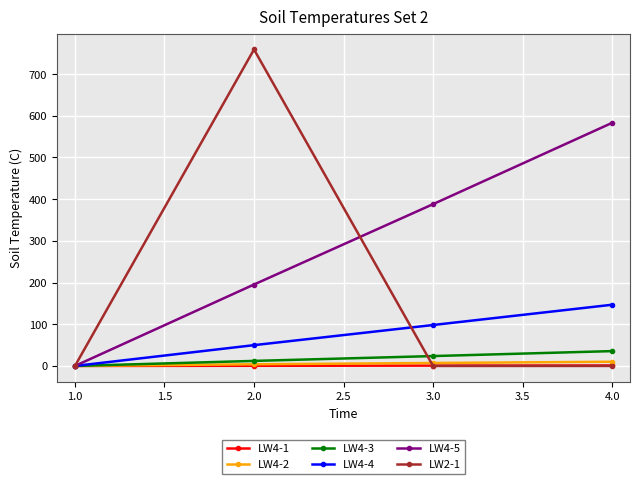

How many values in the LW4-2 series exceed 7?

2